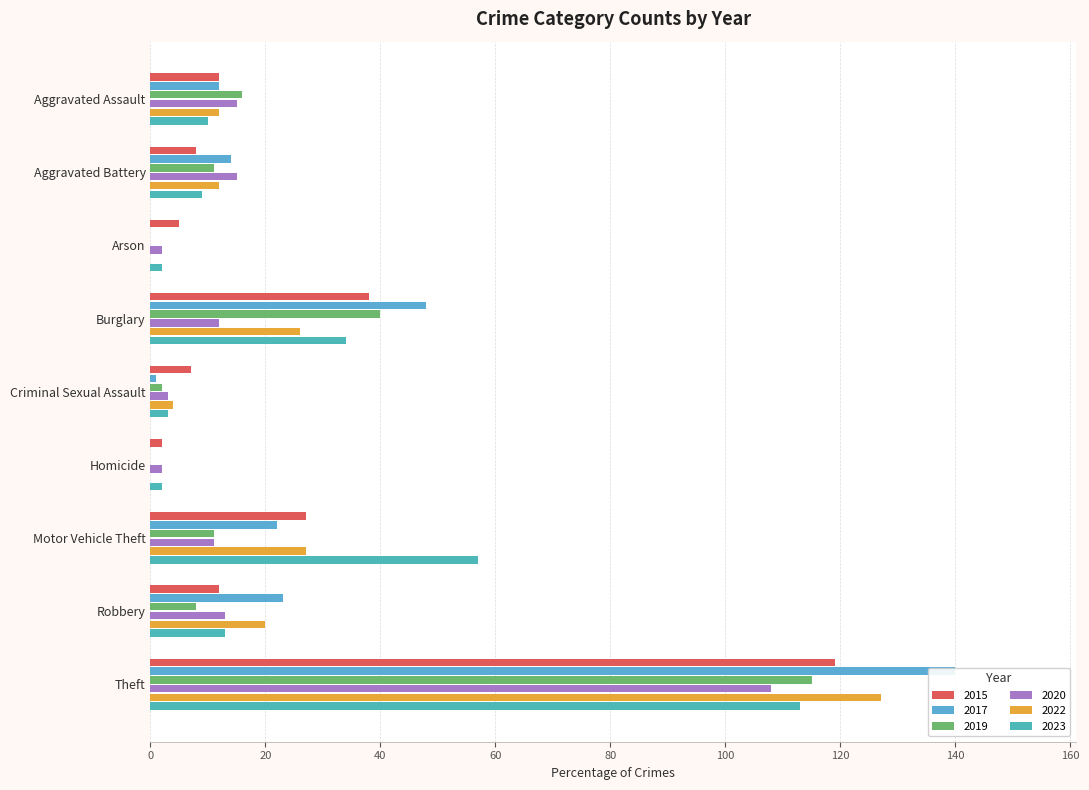

How many values in 2017 are above zero?

7